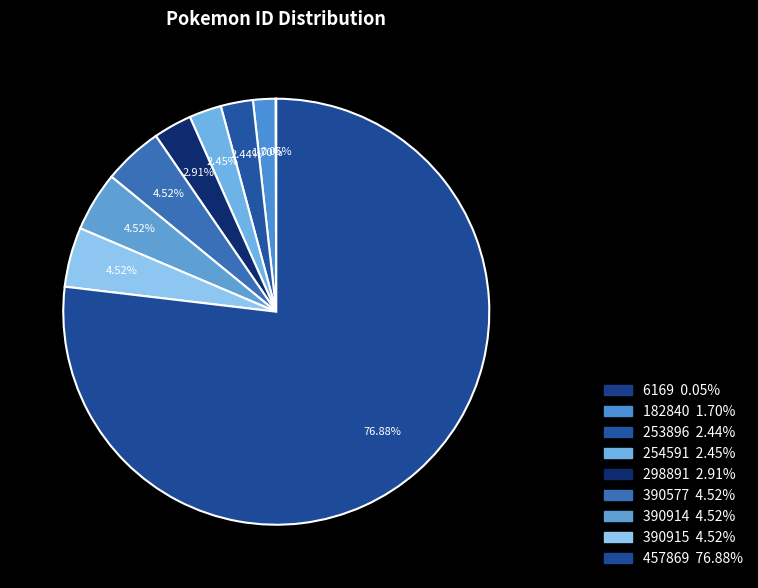

What is the ratio of the value at 182840 to the value at 390914?

0.4